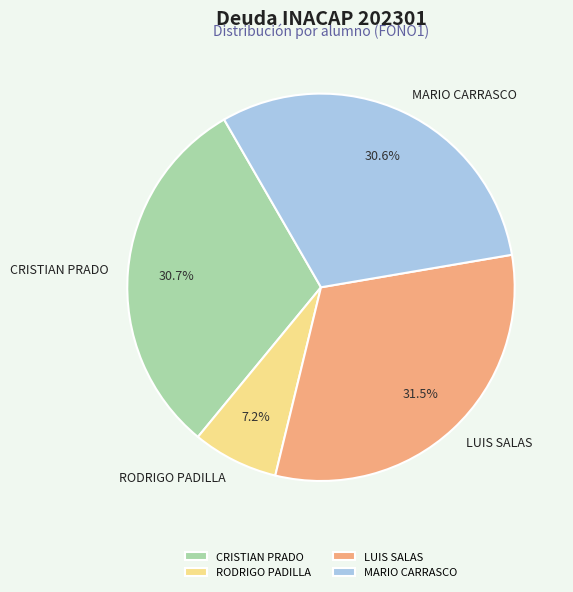

To the nearest percent, what is the average slice percentage?

25%